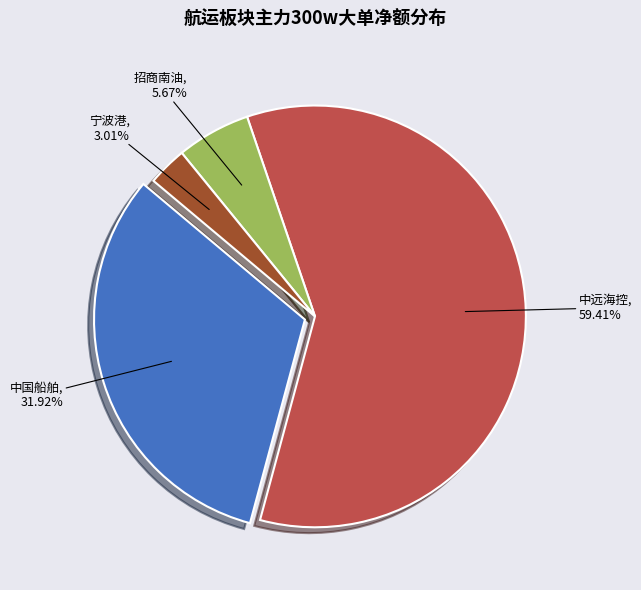

Count the number of slices in the pie.

4